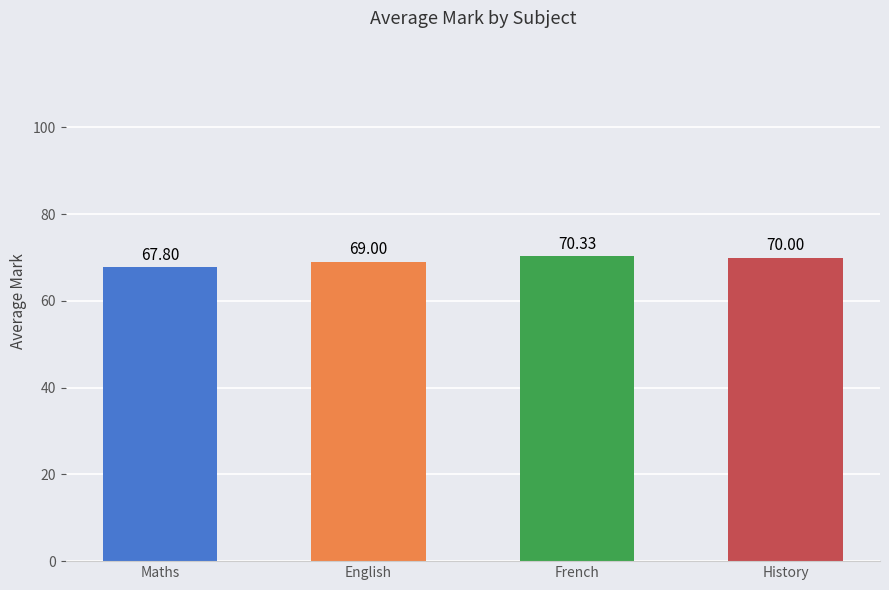

The chart shows a value of 70.0 at History. True or false?

True